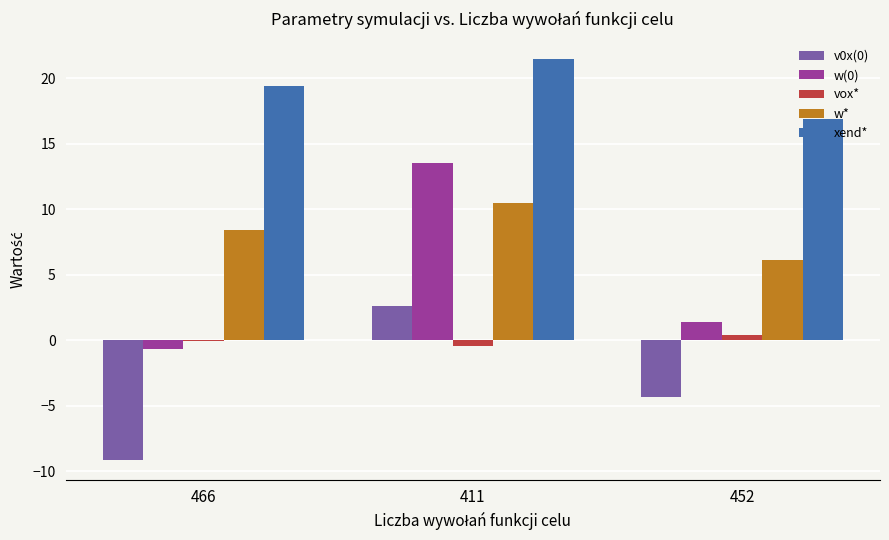

What is the sum of all w(0) values?

14.3